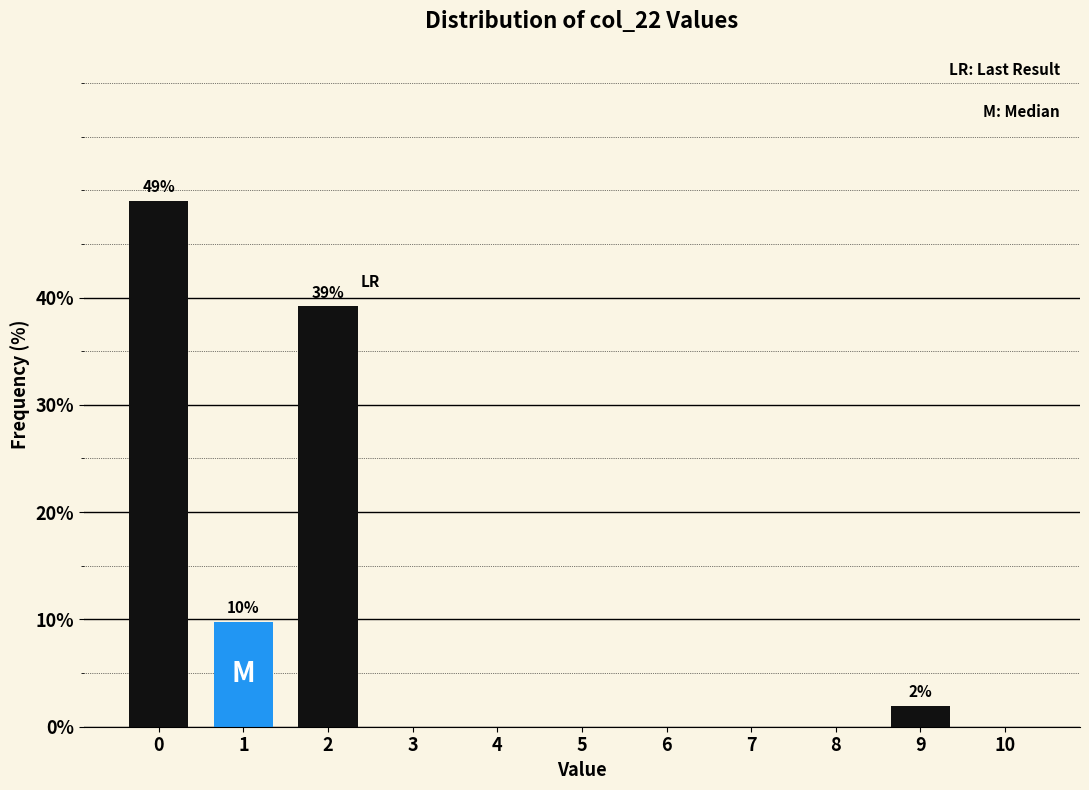

Reading left to right, list all the values displayed in this chart.

0=49.0	1=9.8	2=39.2	3=0.0	4=0.0	5=0.0	6=0.0	7=0.0	8=0.0	9=2.0	10=0.0